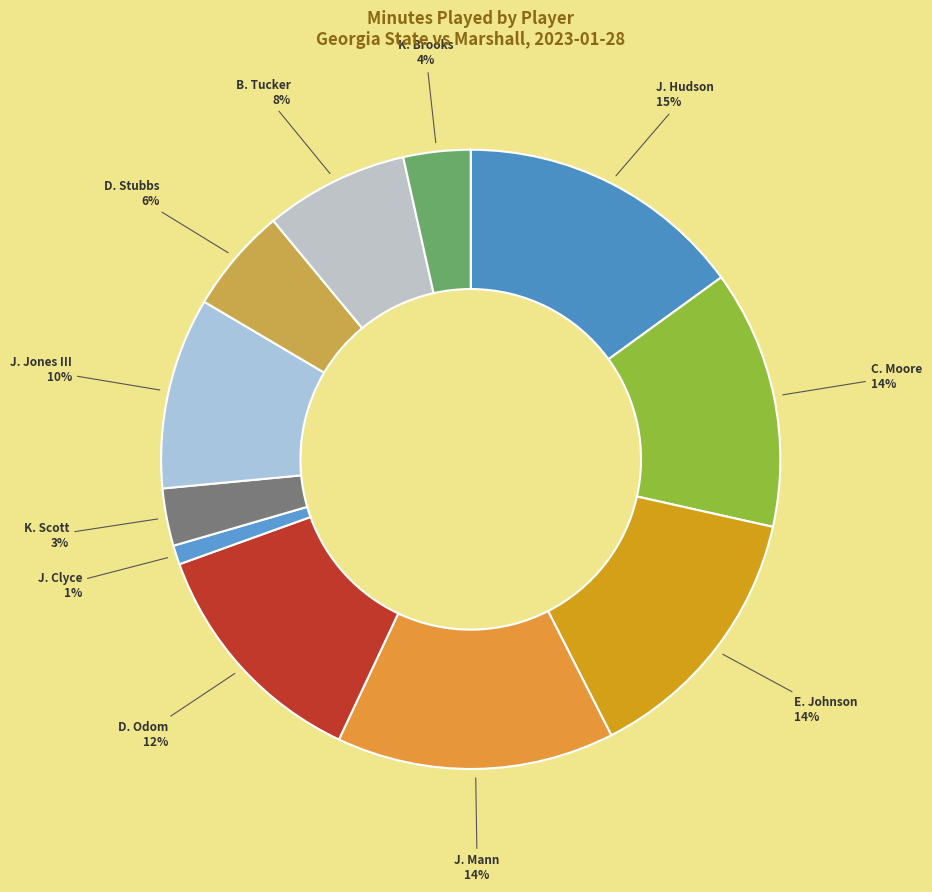

Does any single category account for the majority?

No